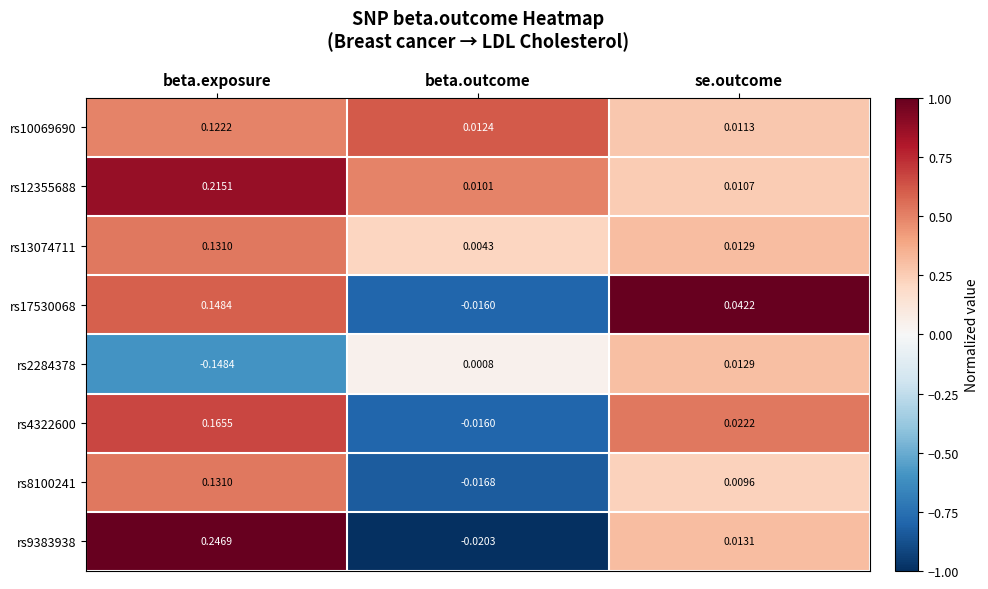

Which series has the largest total across all categories?

rs9383938